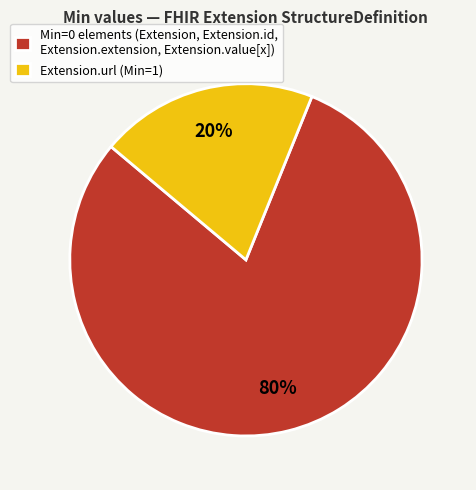

Which has a higher value, Min=0 elements (Extension, Extension.id, Extension.extension, Extension.value[x]) or Extension.url (Min=1)?

Min=0 elements (Extension, Extension.id, Extension.extension, Extension.value[x])